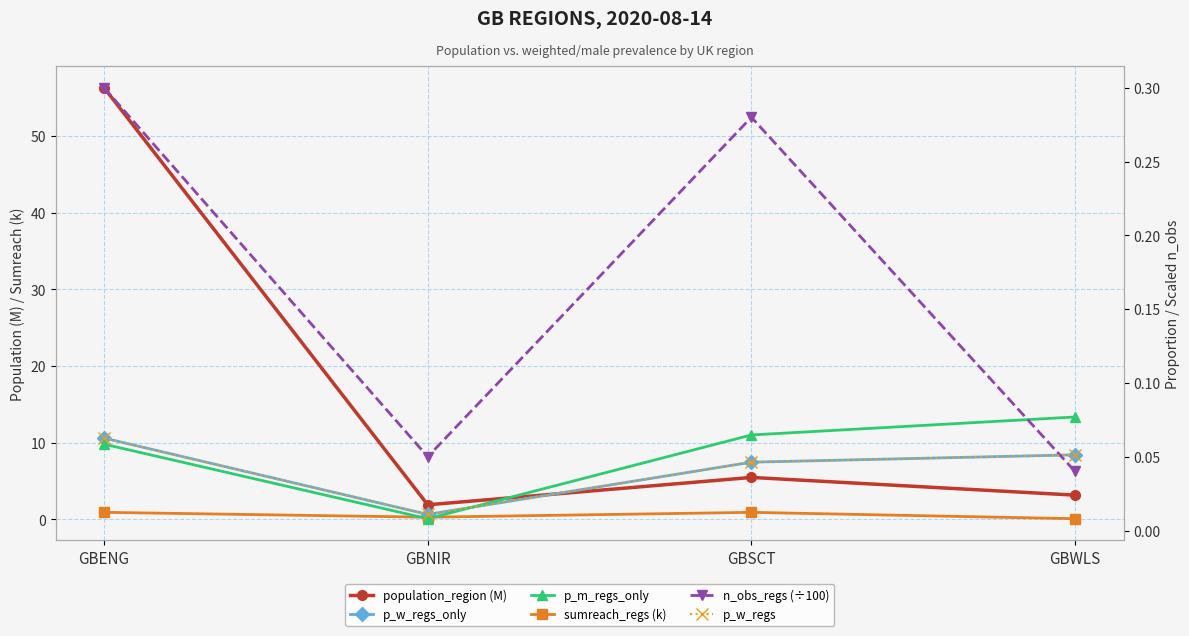

What is the label of the 2nd point from the left?

GBNIR